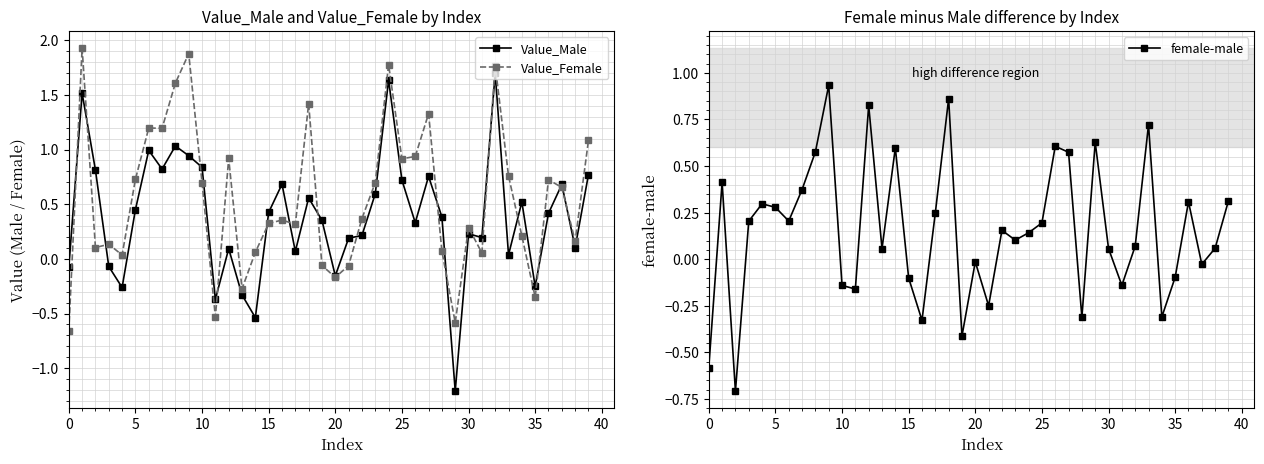

True or false: Value_Female has a value of -0.1 at 35.

False